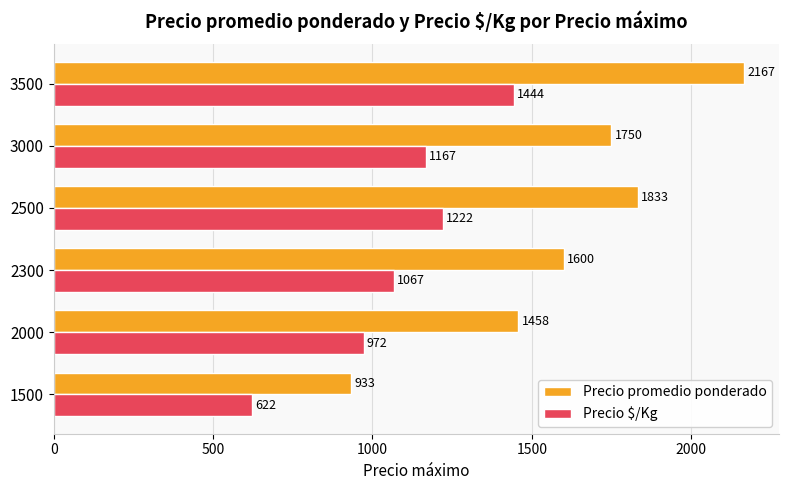

How many series are shown in this chart?

2